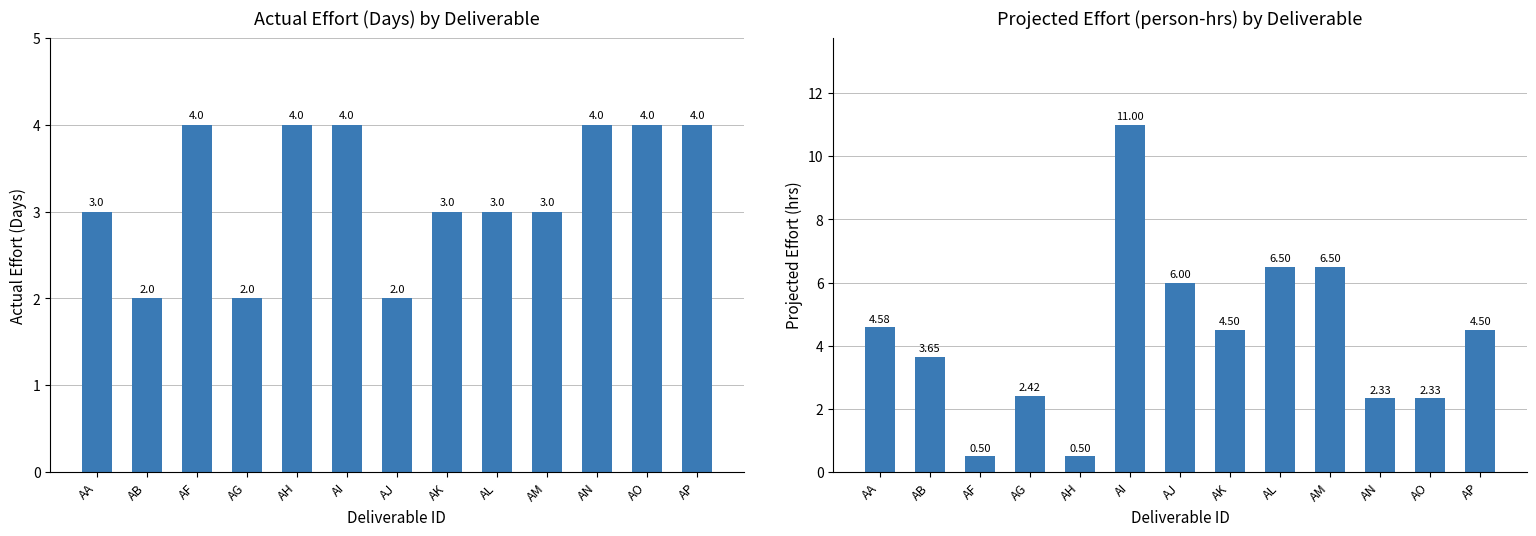

Rank the series by their maximum value, from lowest to highest.

Actual Effort (Days), Projected Effort (person-hrs)